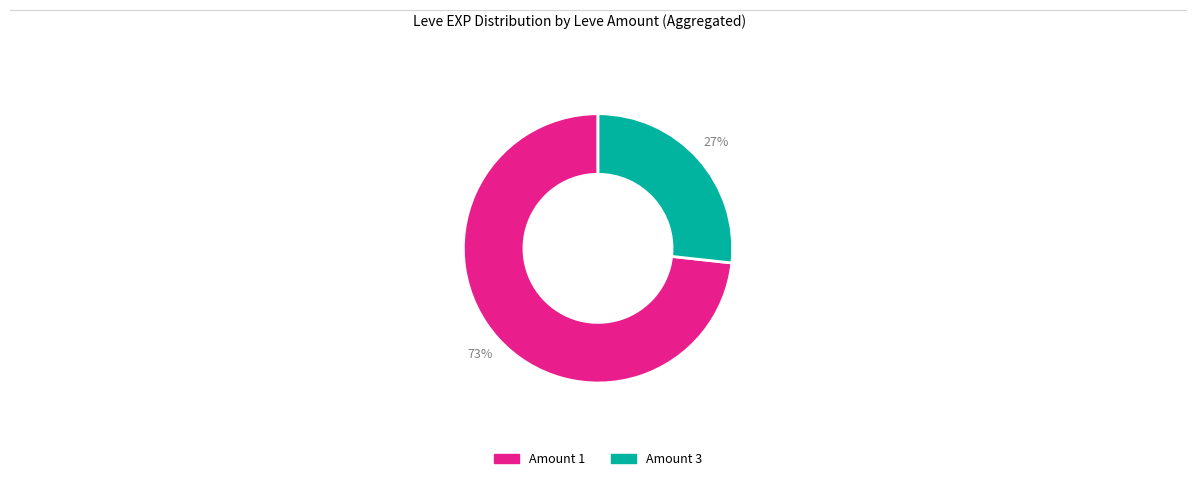

Is there a majority slice in this chart?

Yes